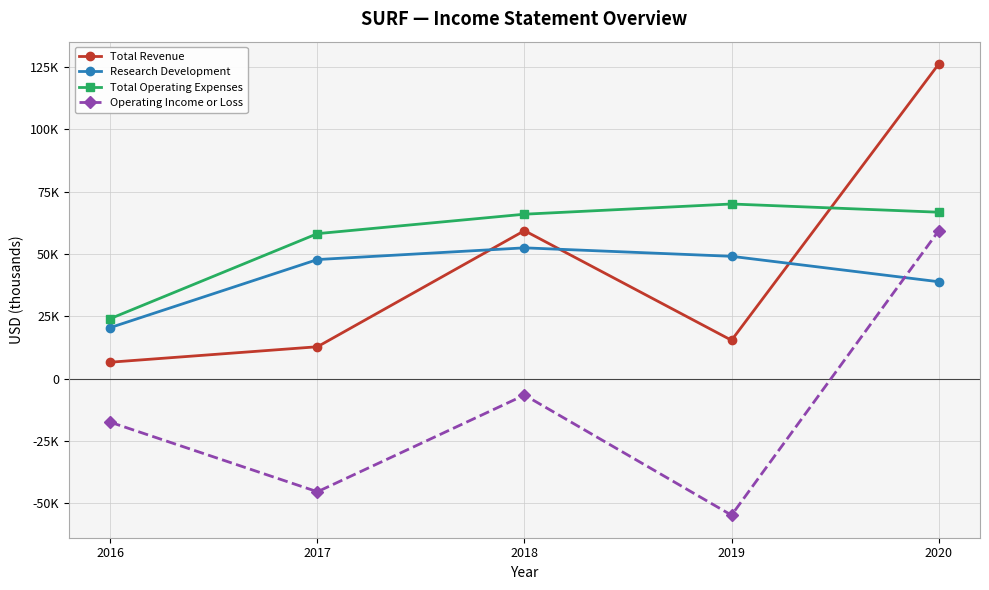

What are all the series names shown in the legend?

Total Revenue, Research Development, Total Operating Expenses, Operating Income or Loss